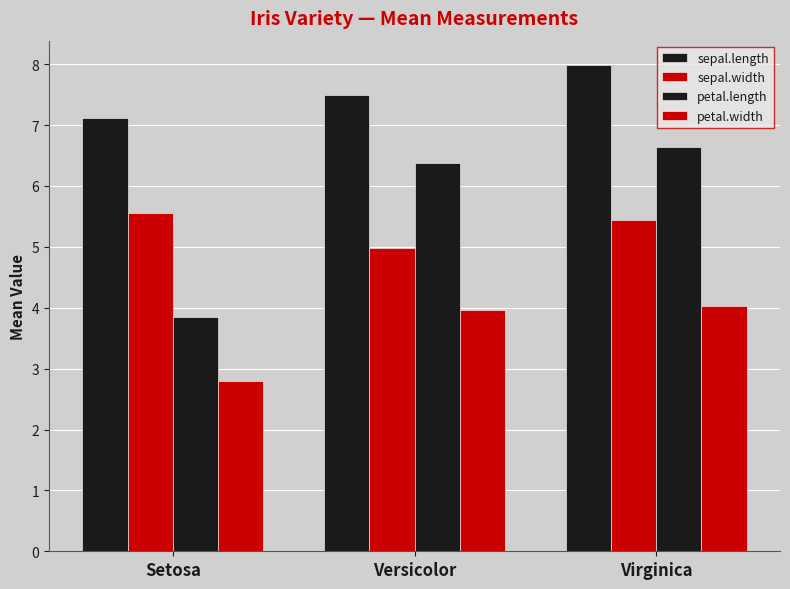

The petal.width series shows 4.0 at Versicolor. True or false?

True